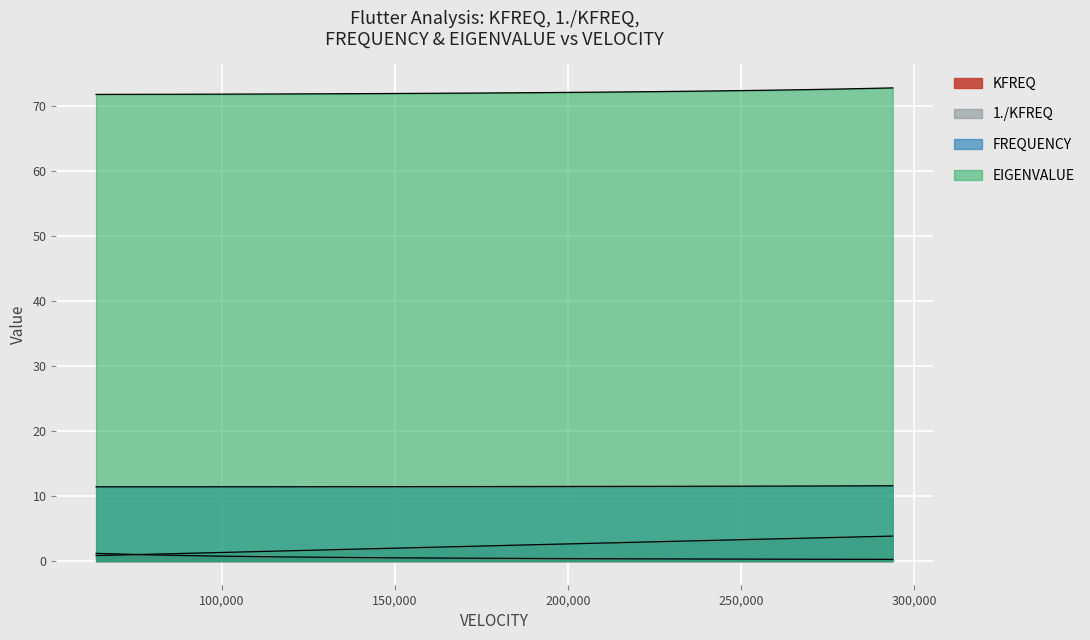

True or false: EIGENVALUE has more than 0 interior local peaks.

False